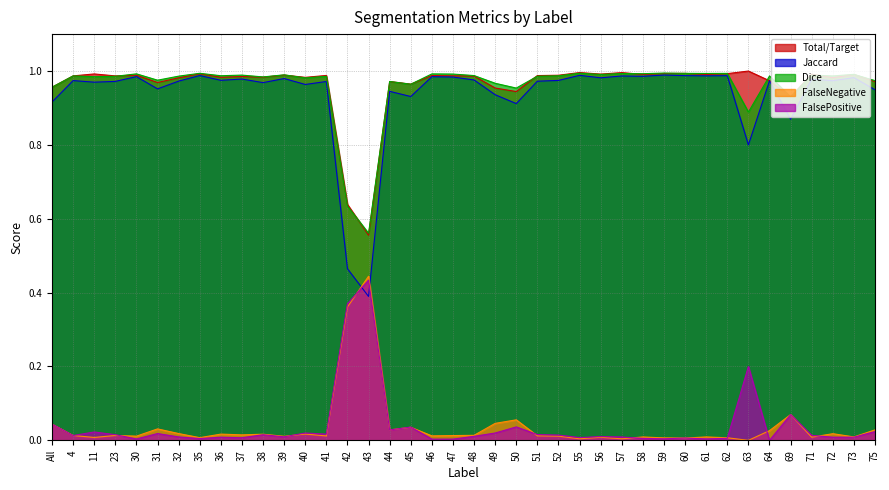

How many lines are shown in the chart?

5